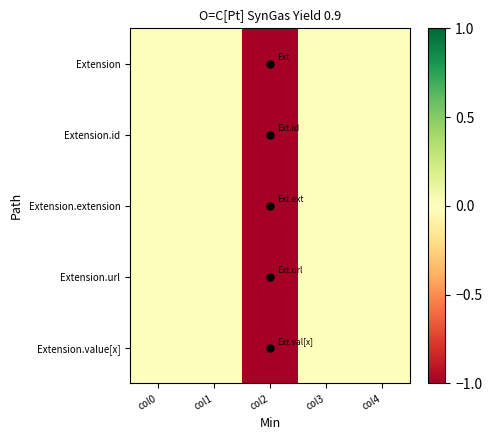

What is the minimum value shown in the chart?

-1